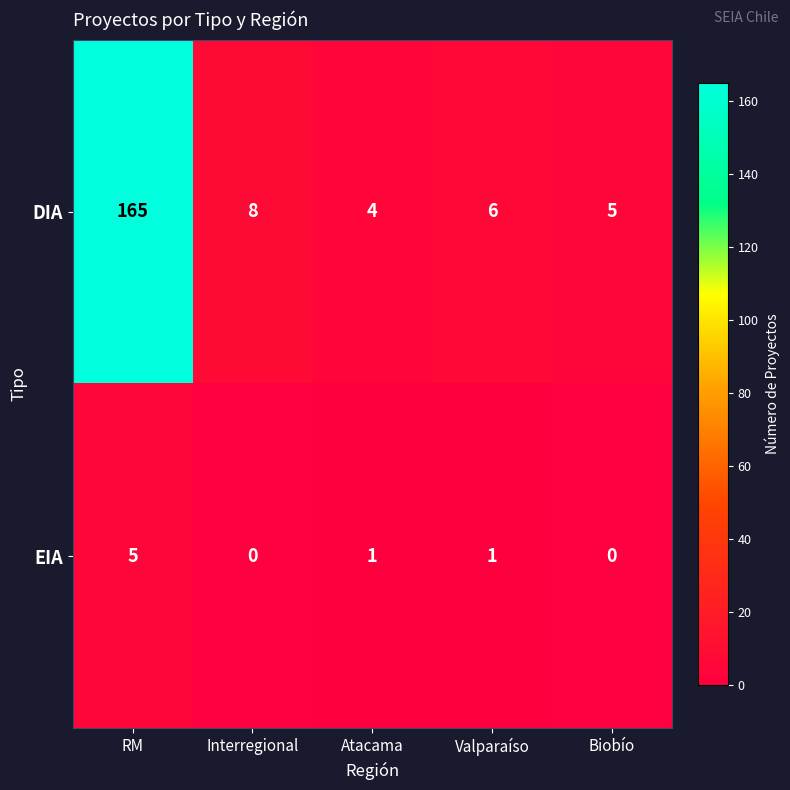

Which series changed the most between Interregional and Atacama?

DIA